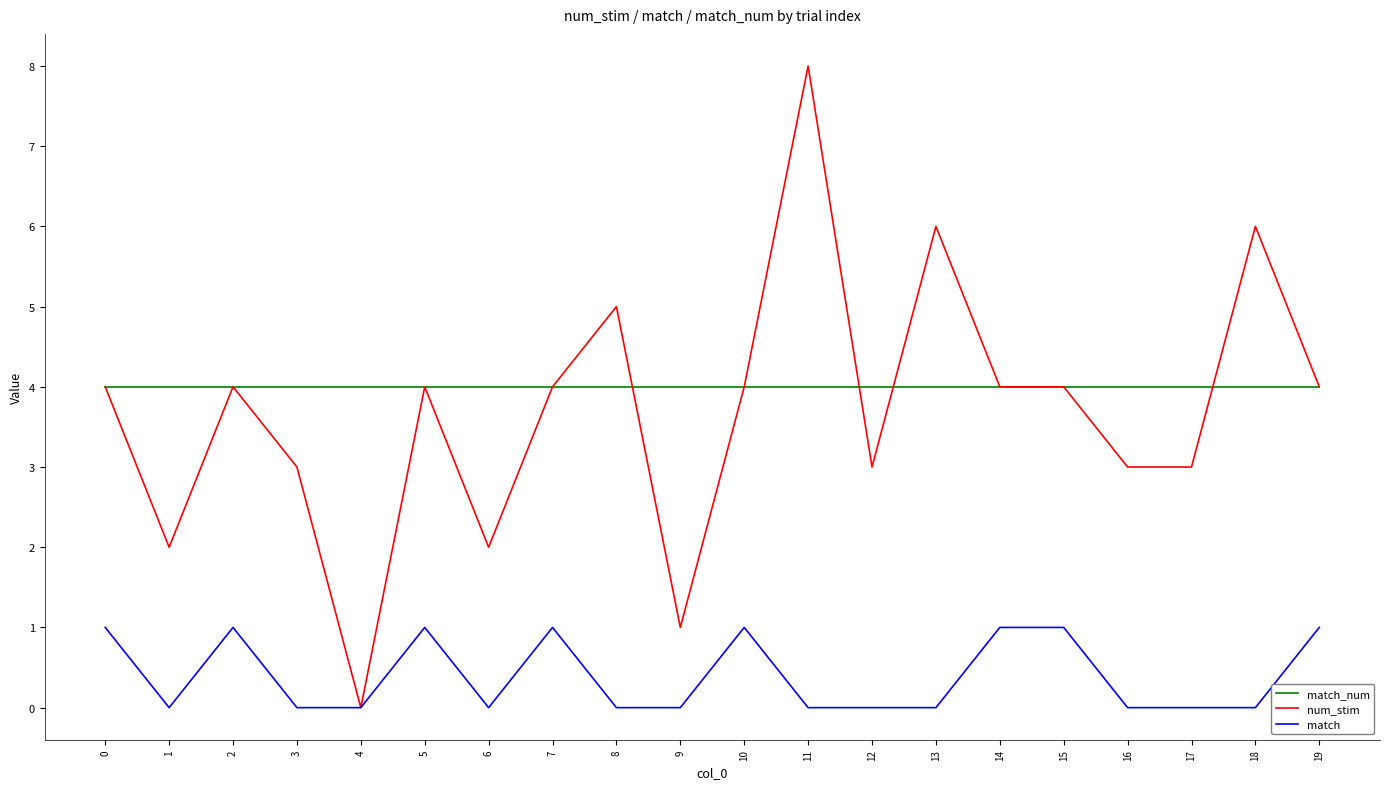

Which series has the widest spread of values?

num_stim